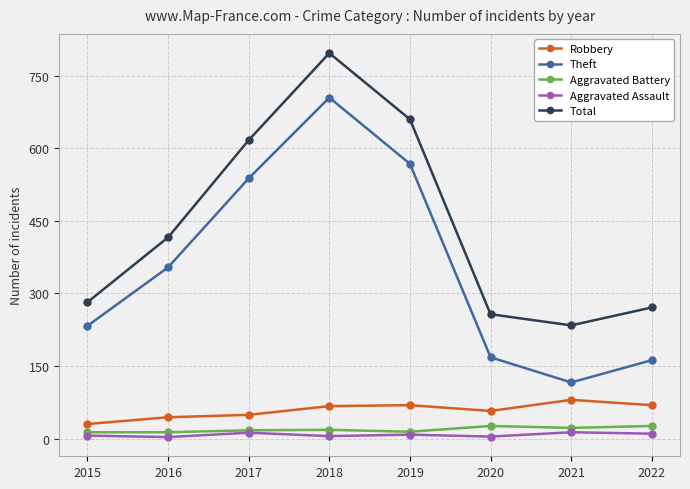

At which category does Total reach its first local peak?

2018